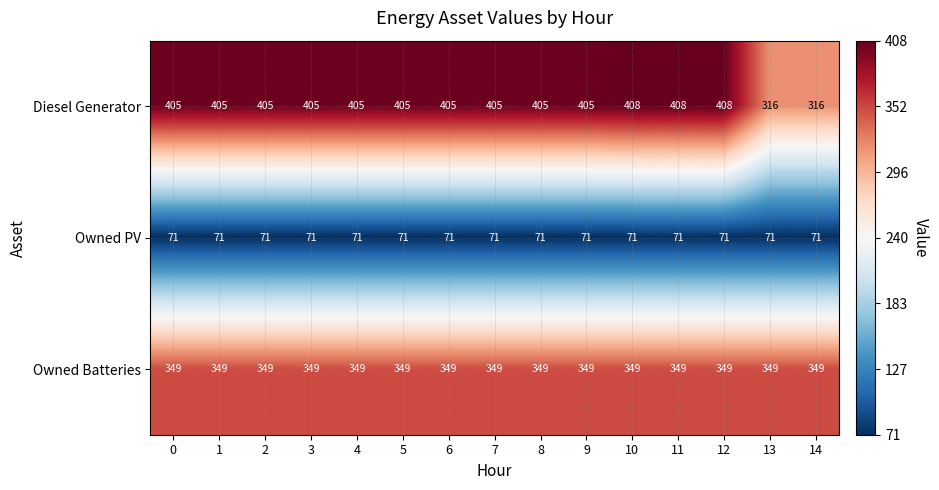

What is the sum of the Owned Batteries values at 0 and 5?

698